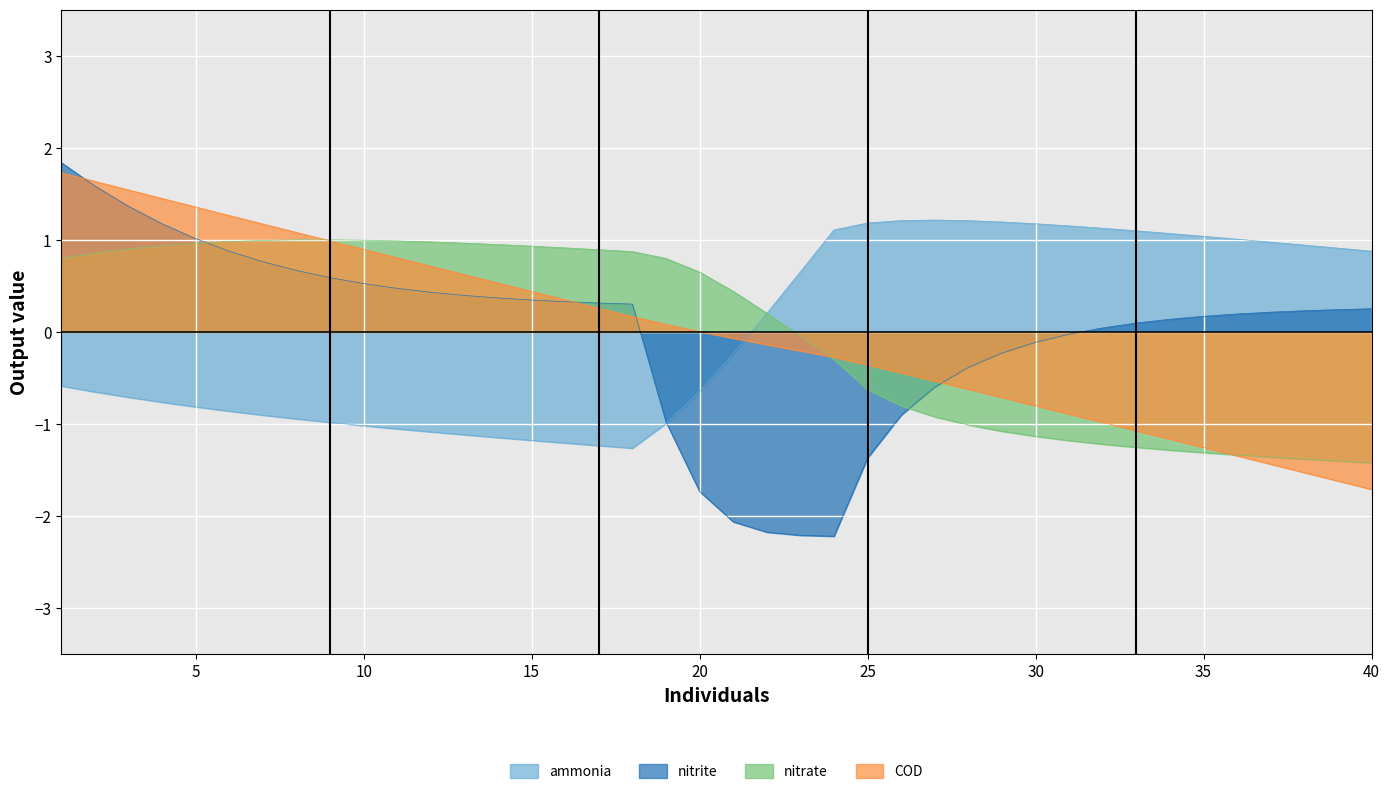

Where does the nitrite series first go above 0?

1